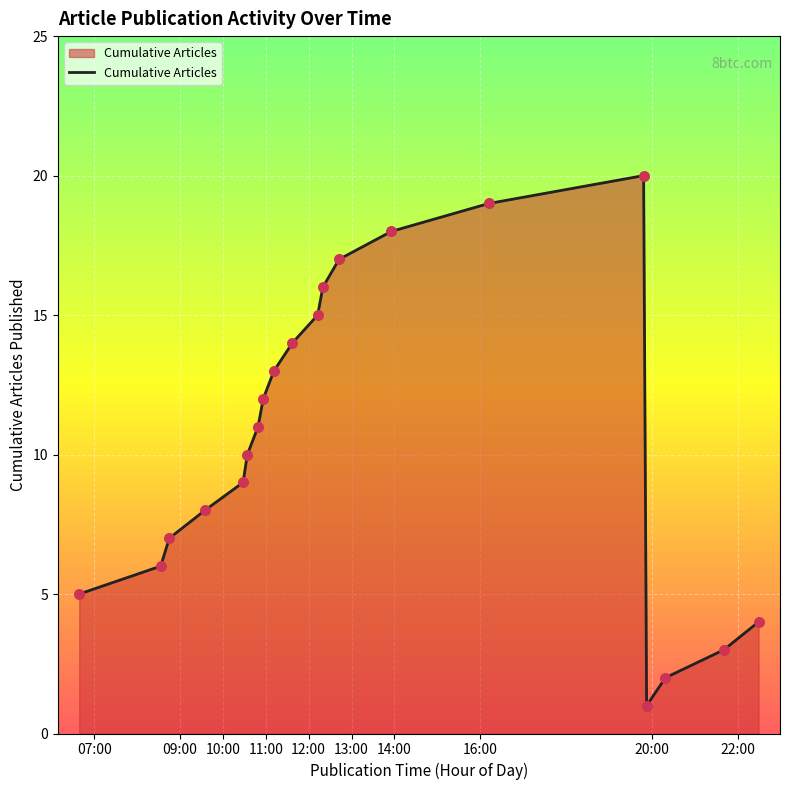

What is the maximum value shown in the chart?

20